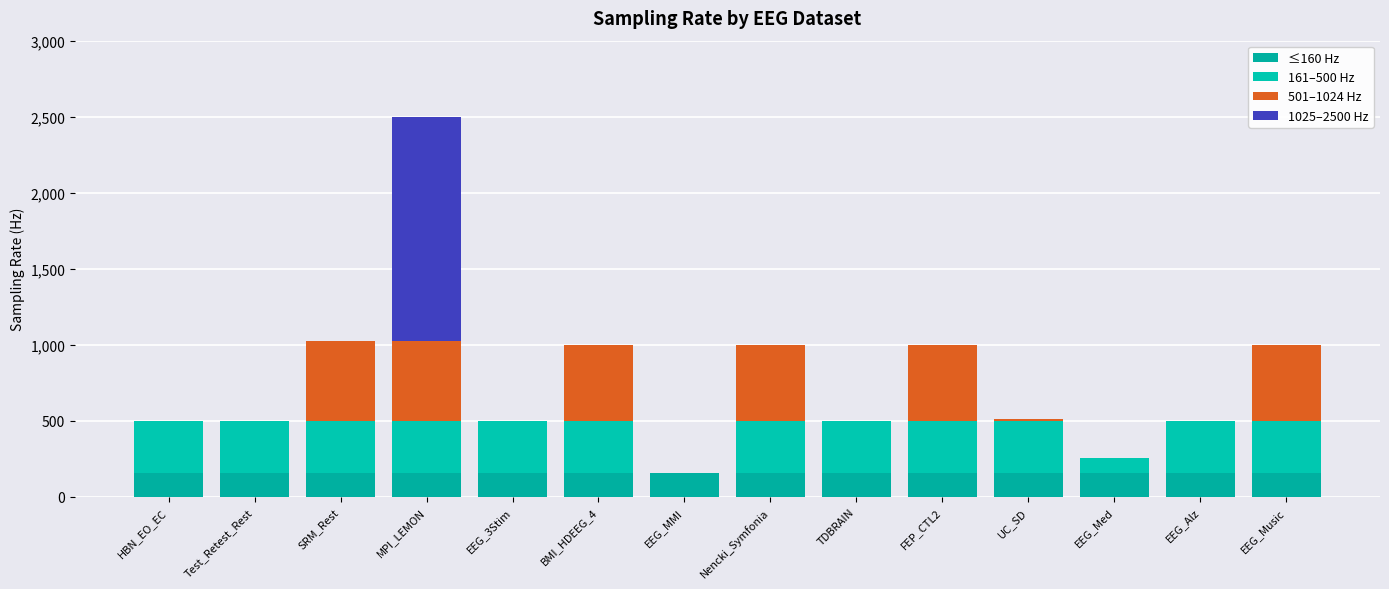

List the series in order of their overall mean, lowest first.

1025–2500 Hz, ≤160 Hz, 501–1024 Hz, 161–500 Hz